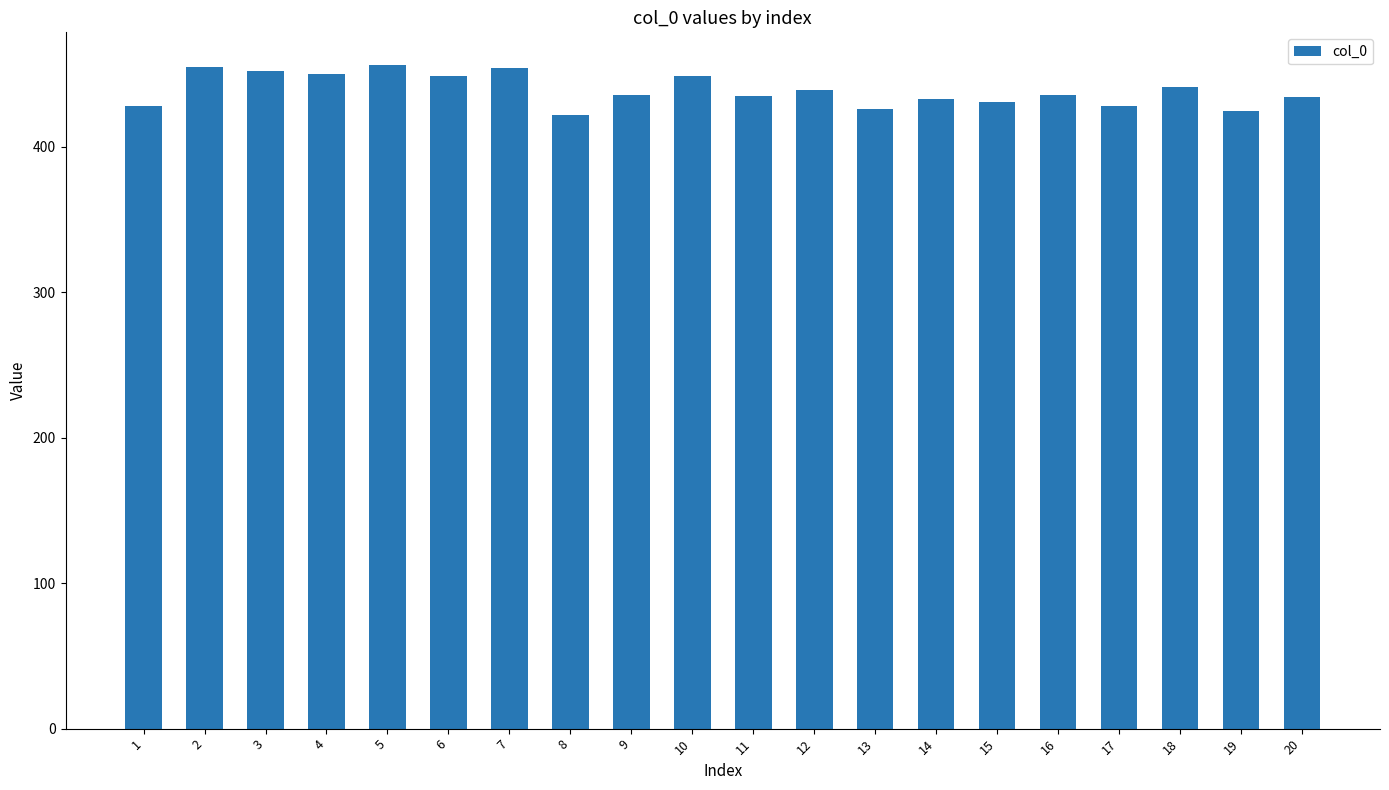

What is the average value?

439